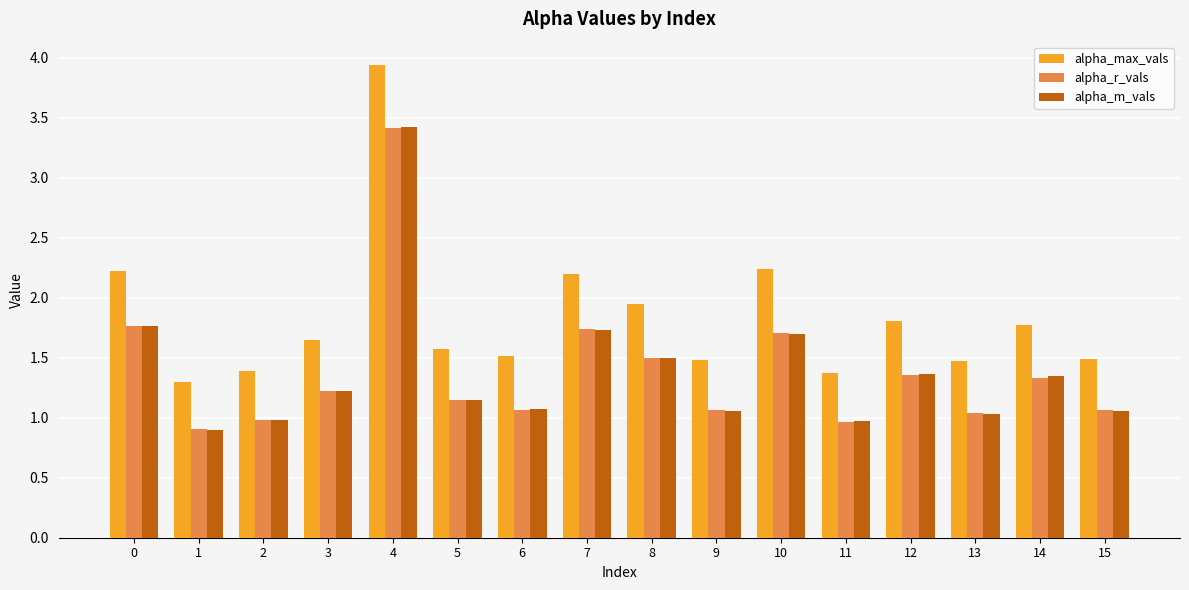

True or false: alpha_m_vals has a value of 1.0 at 11.

True